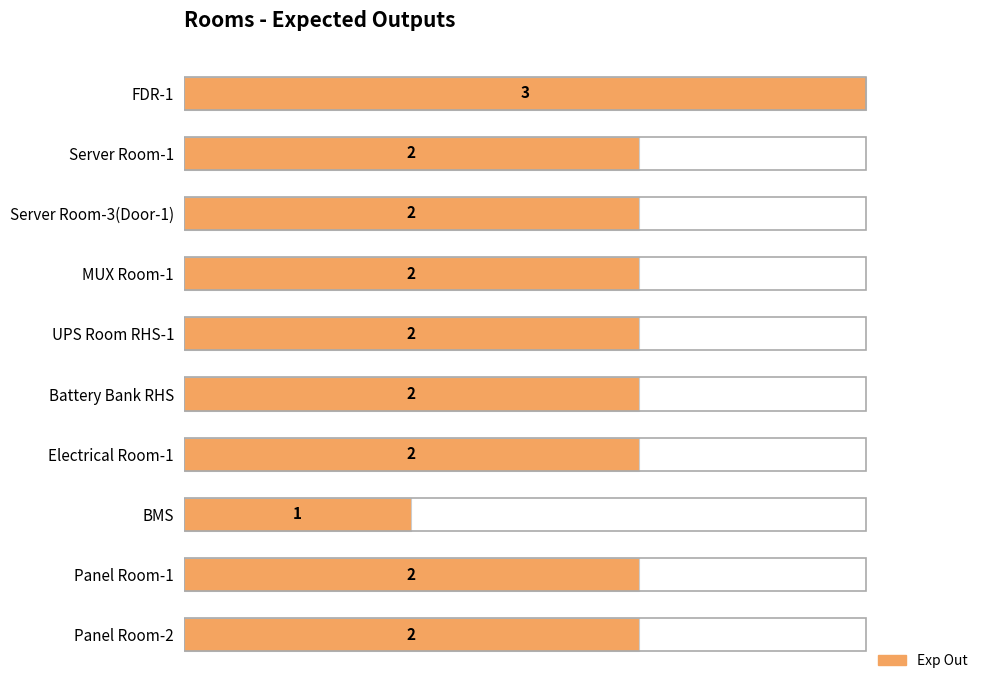

The value at MUX Room-1 is 4. True or false?

False